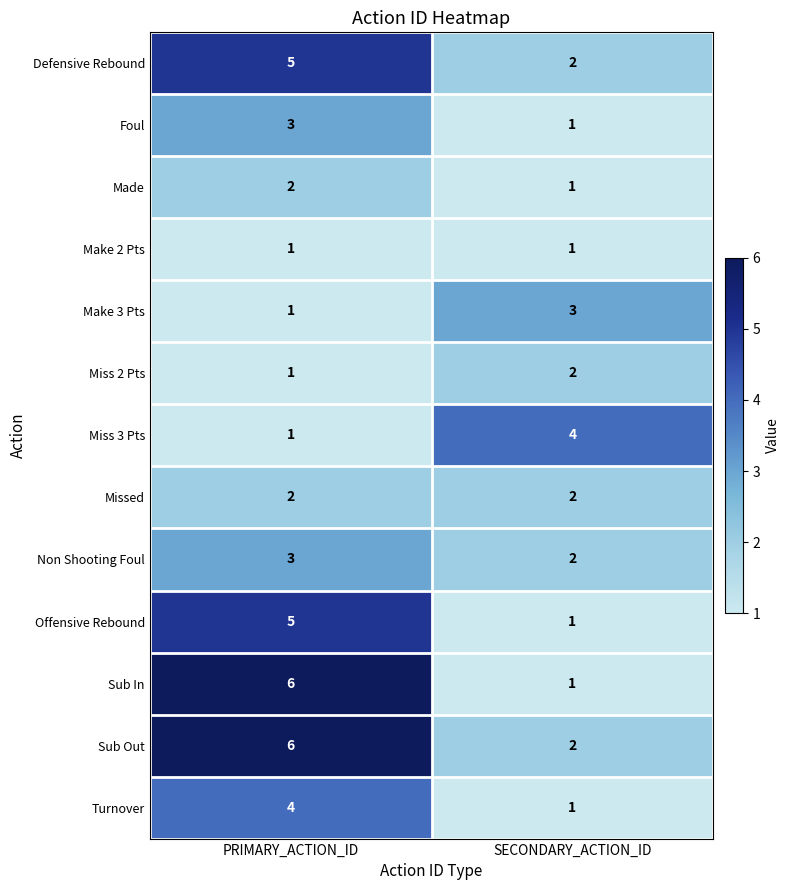

The Miss 2 Pts series shows 2 at SECONDARY_ACTION_ID. True or false?

True